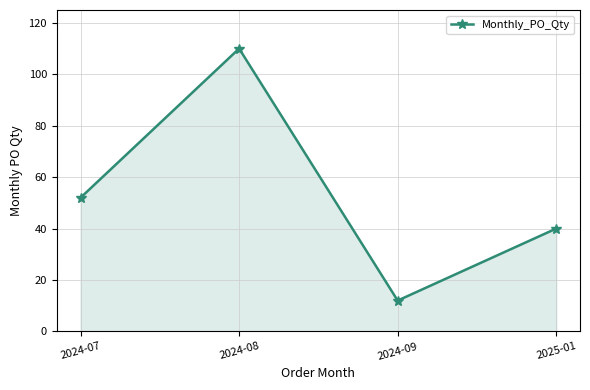

Reading right to left, list all the values displayed in this chart.

40	12	110	52